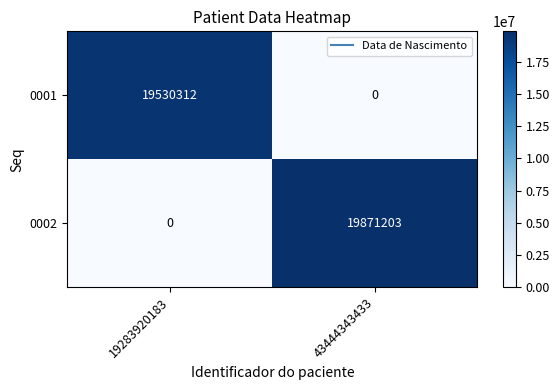

Read the 0002 value at 43444343433, to the nearest 10.

19871200